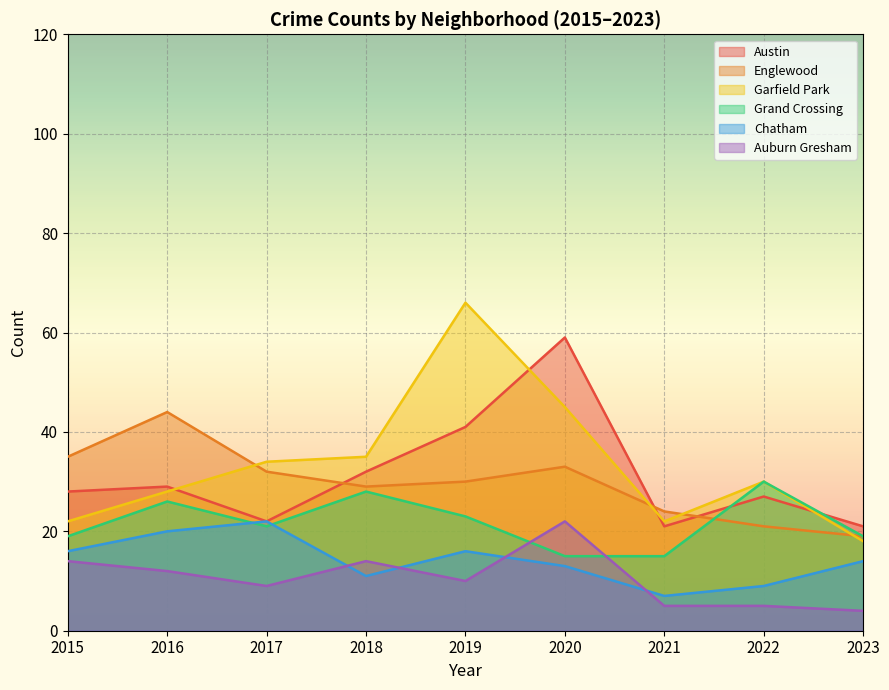

Rank the categories by Garfield Park value from lowest to highest.

2023, 2015, 2021, 2016, 2022, 2017, 2018, 2020, 2019